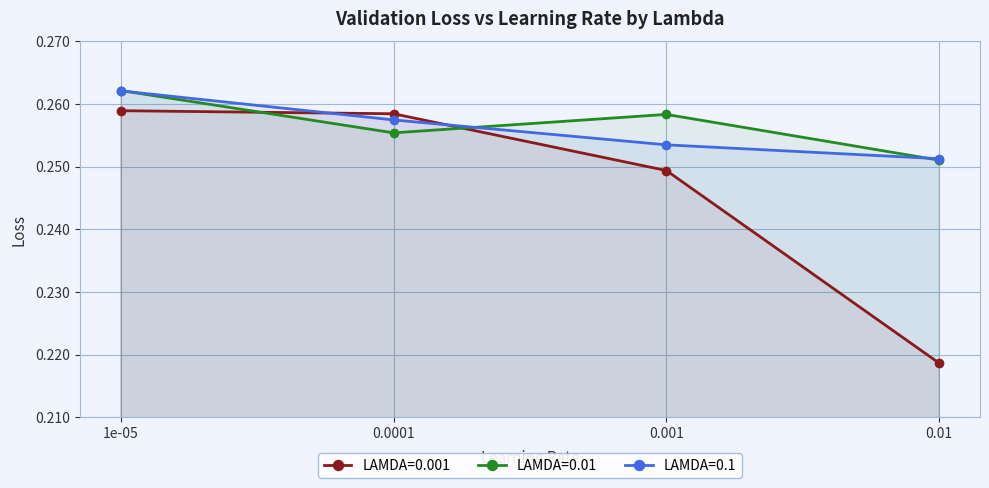

Between which two adjacent categories do LAMDA=0.01 and LAMDA=0.1 first intersect?

1e-05 and 0.0001